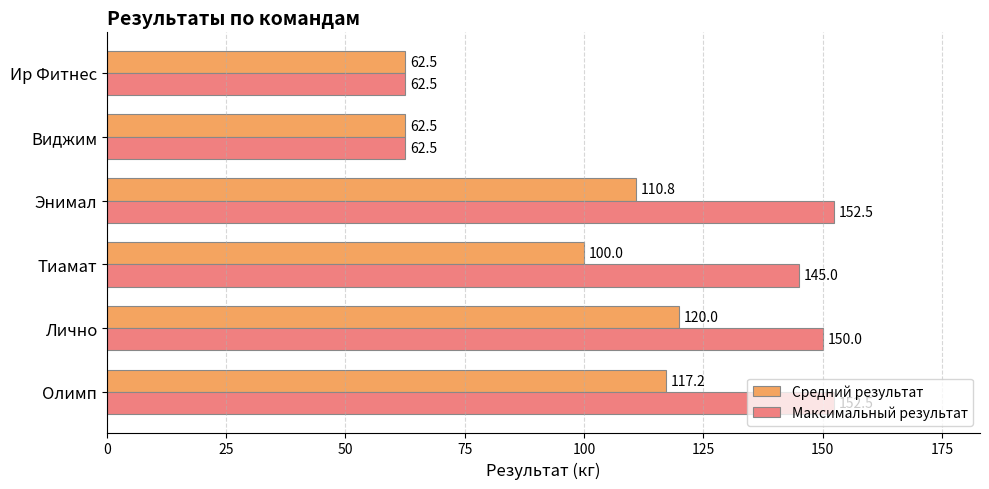

Which series has the widest spread of values?

Максимальный результат